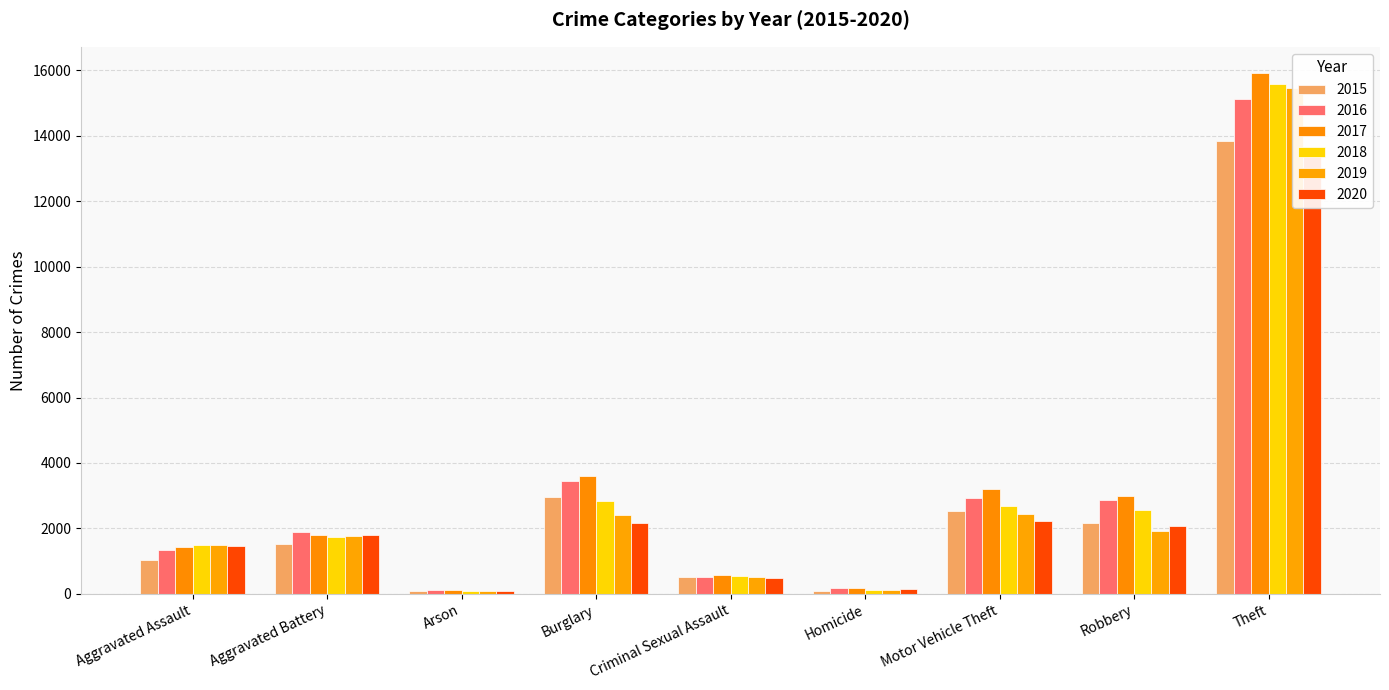

What is the total value across all series at Burglary?

17409